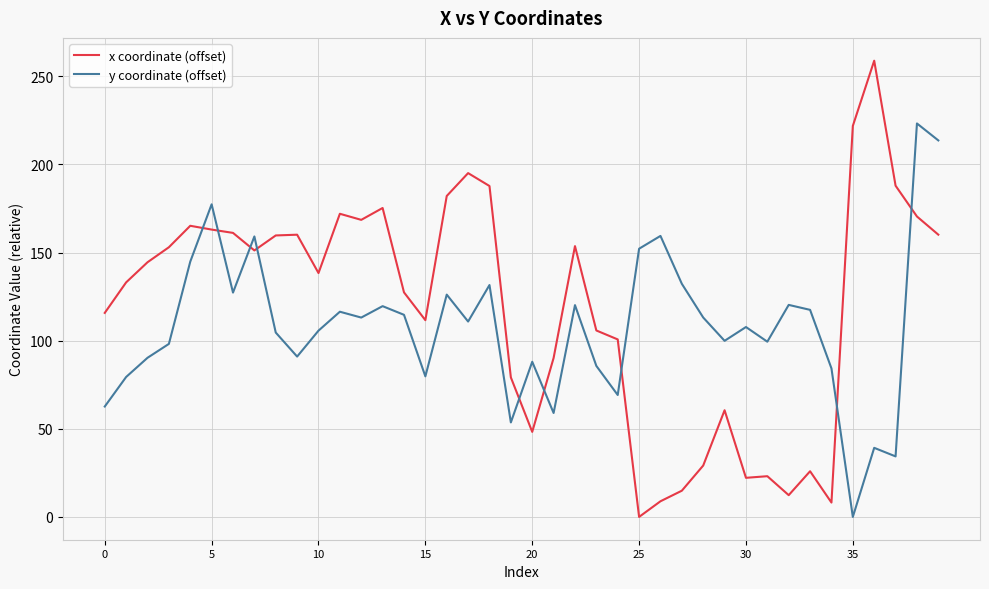

What is the sum of all x coordinate (offset) values?

4747.3